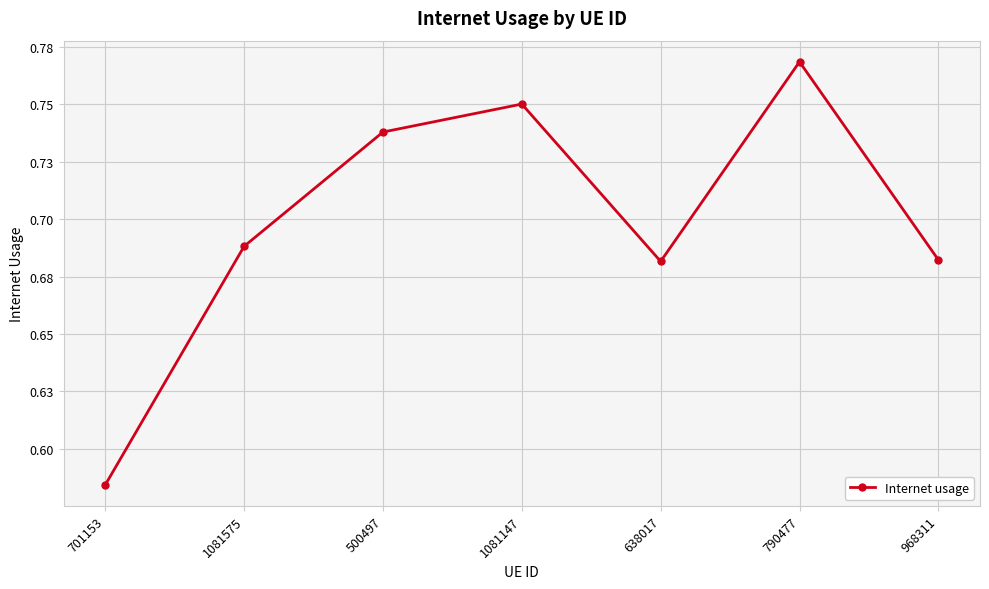

At which category does the chart reach its minimum across all series?

701153